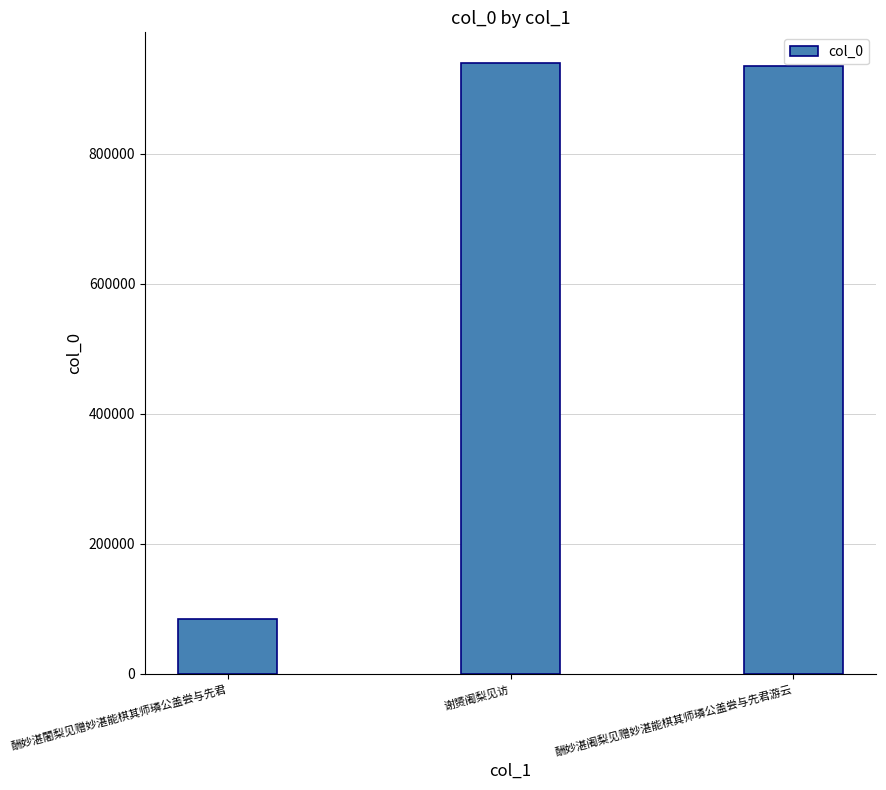

Which category has the lowest value across all series?

酬妙湛闍梨见赠妙湛能棋其师璘公盖尝与先君